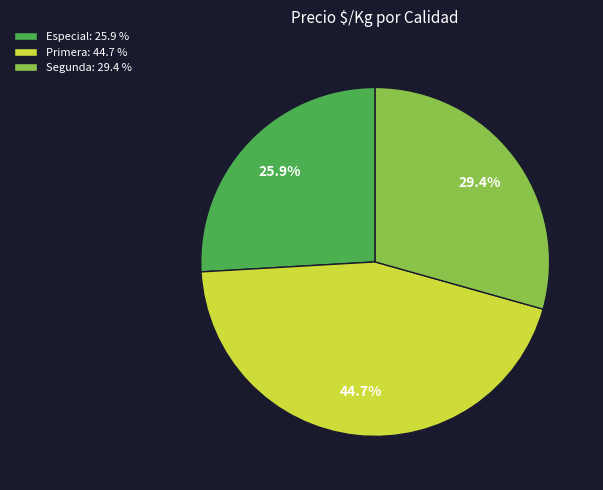

Which has a higher value, Segunda: 29.4 % or Primera: 44.7 %?

Primera: 44.7 %